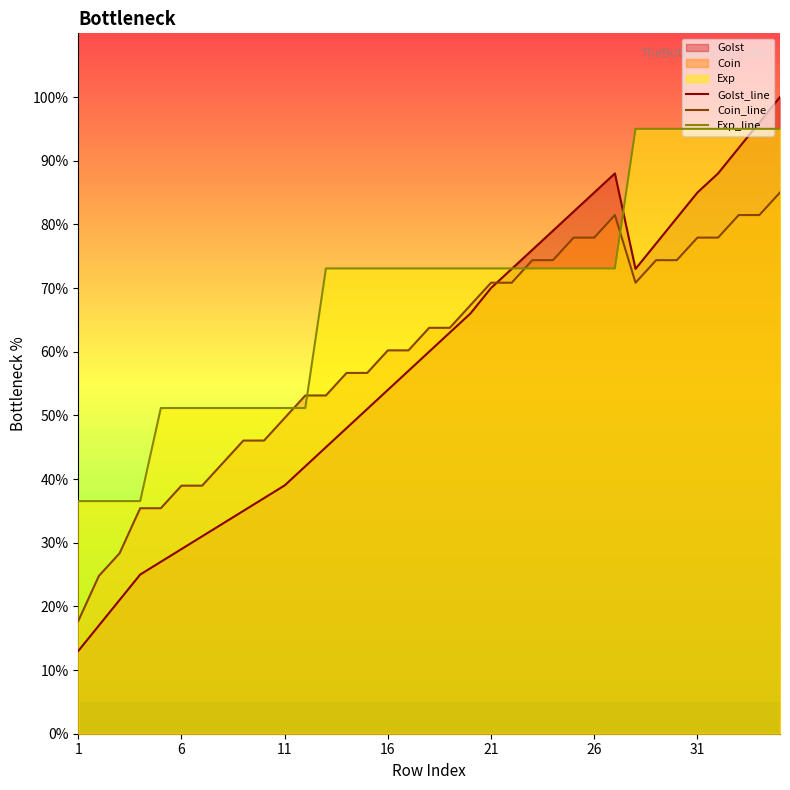

Which category has the lowest value across all series?

1